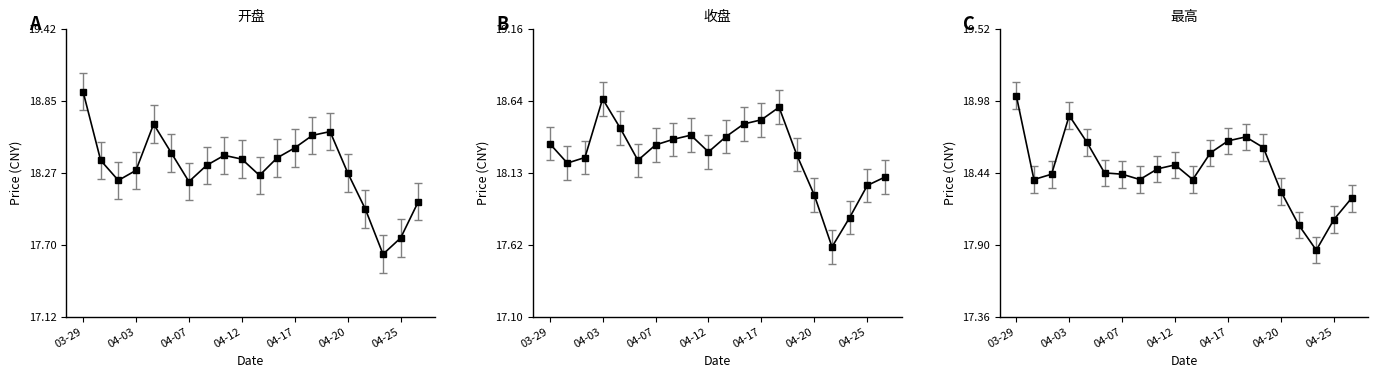

List the labels in order of 最高 value, smallest first.

04-24, 04-21, 04-25, 04-26, 04-20, 03-30, 04-10, 04-13, 03-31, 04-07, 04-06, 04-11, 04-12, 04-14, 04-19, 04-04, 04-17, 04-18, 04-03, 03-29